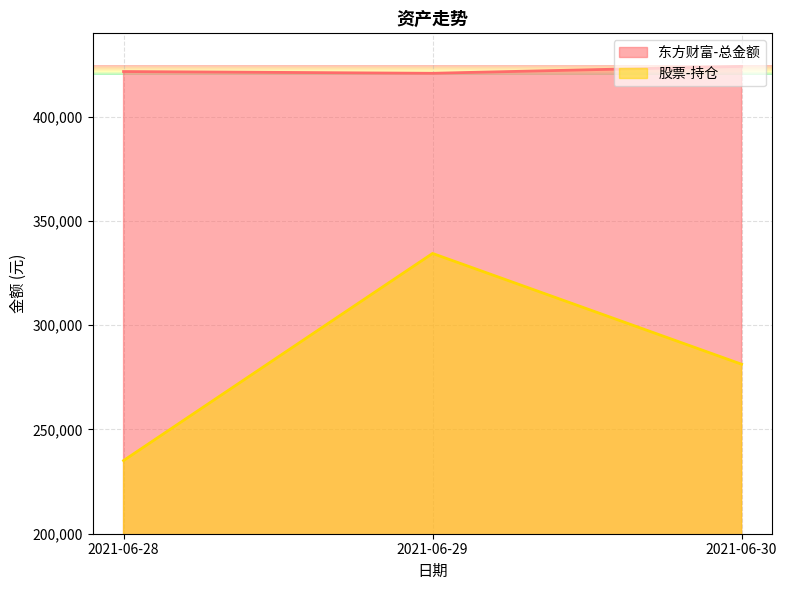

What is the spread (max minus min) of values at 2021-06-28?

186597.3